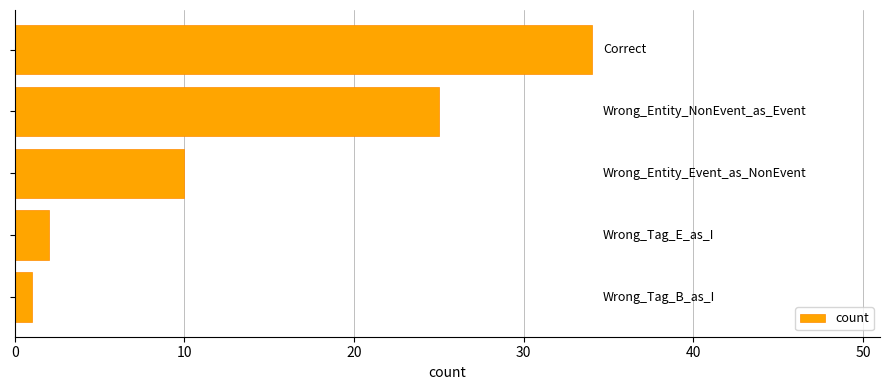

What is the difference between the maximum and minimum values?

33